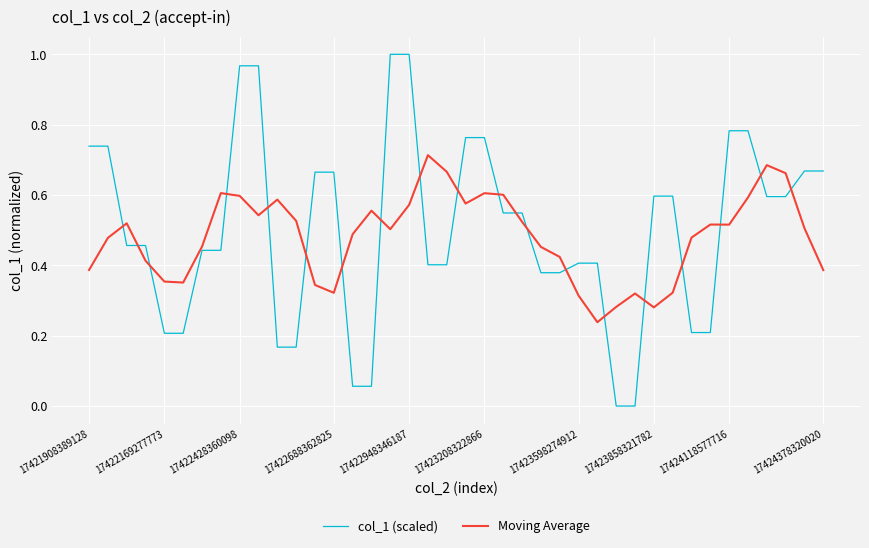

Which series has the widest spread of values?

col_1 (scaled)